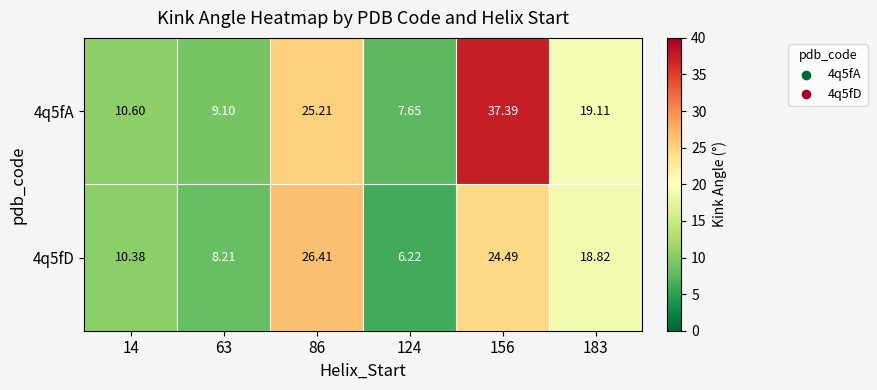

Is the value of 4q5fD at 183 greater than the value of 4q5fA at 63?

Yes